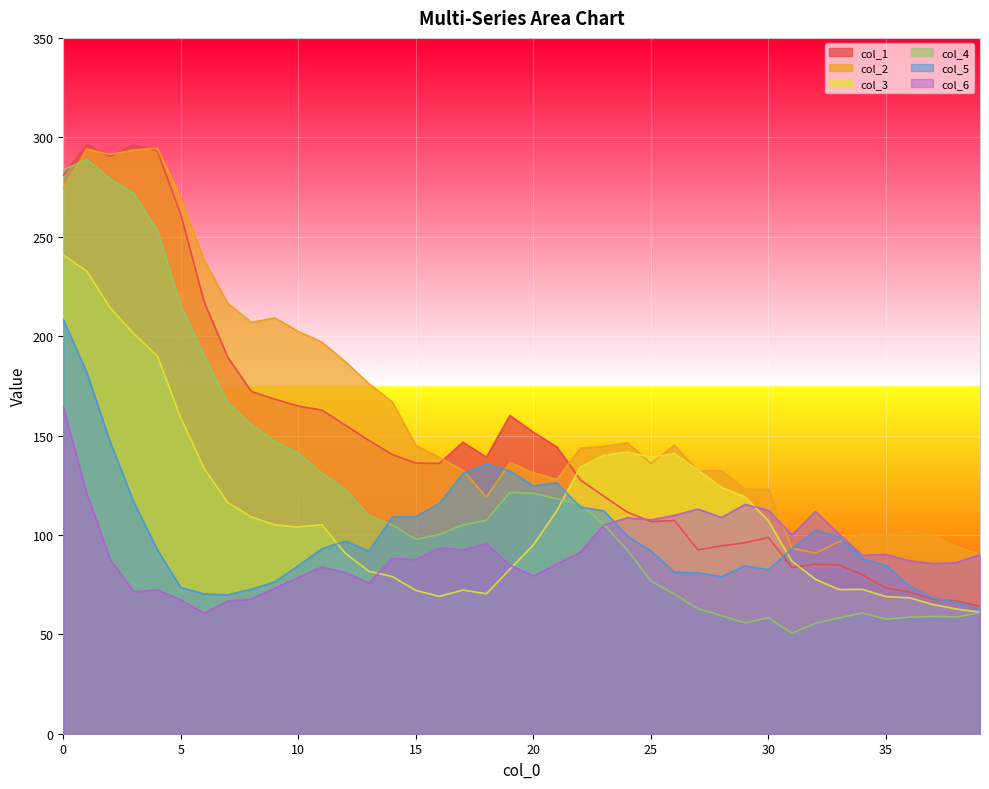

What is the value of the col_2 point at the 32nd from the left?

93.3